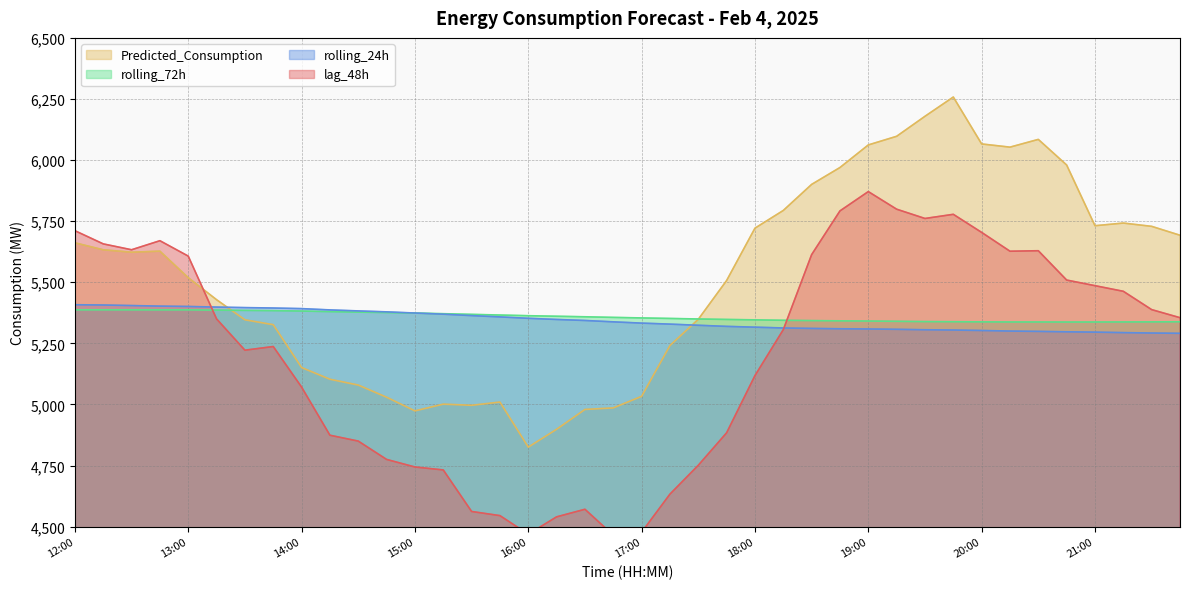

The value of Predicted_Consumption at 15:30 is 1499.4. True or false?

False